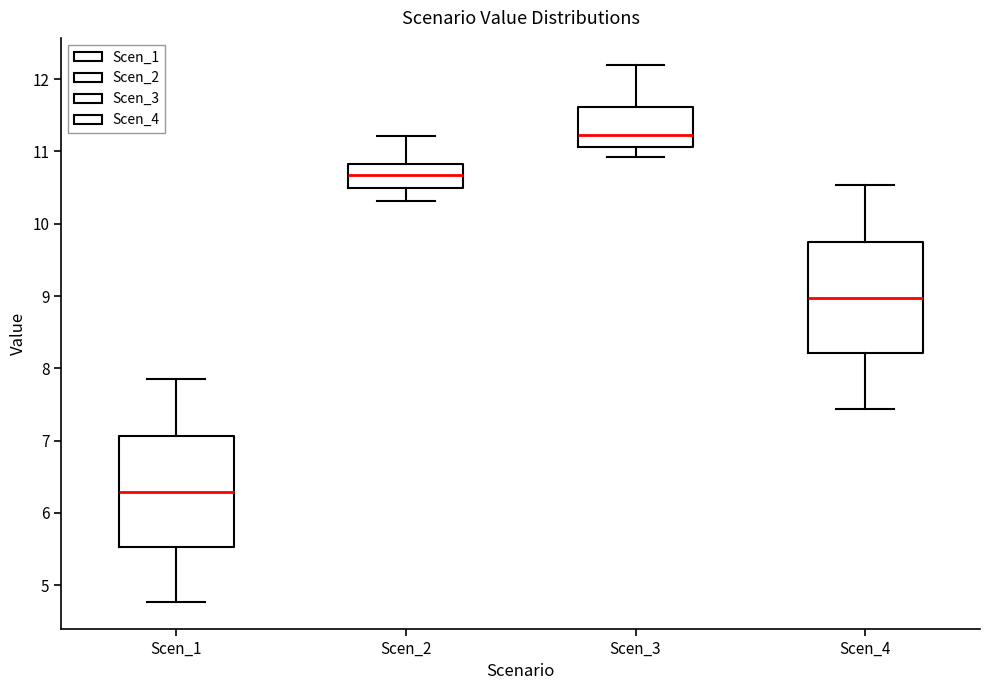

Where does the upper whisker of the box for Scen_2 end on the y-axis? The values are not printed on the chart, so give them approximately, as read against the axis.

11.2